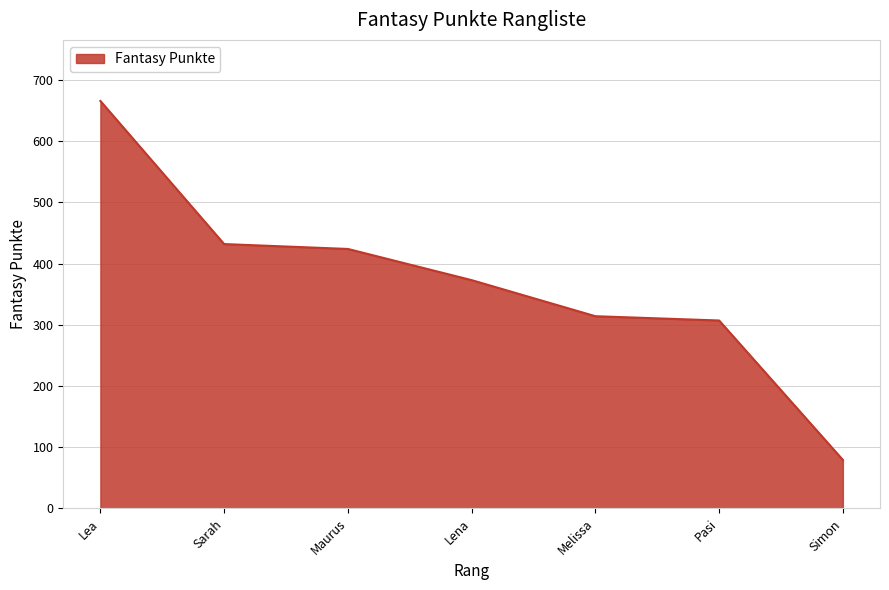

True or false: the data shows 529 at Lena.

False